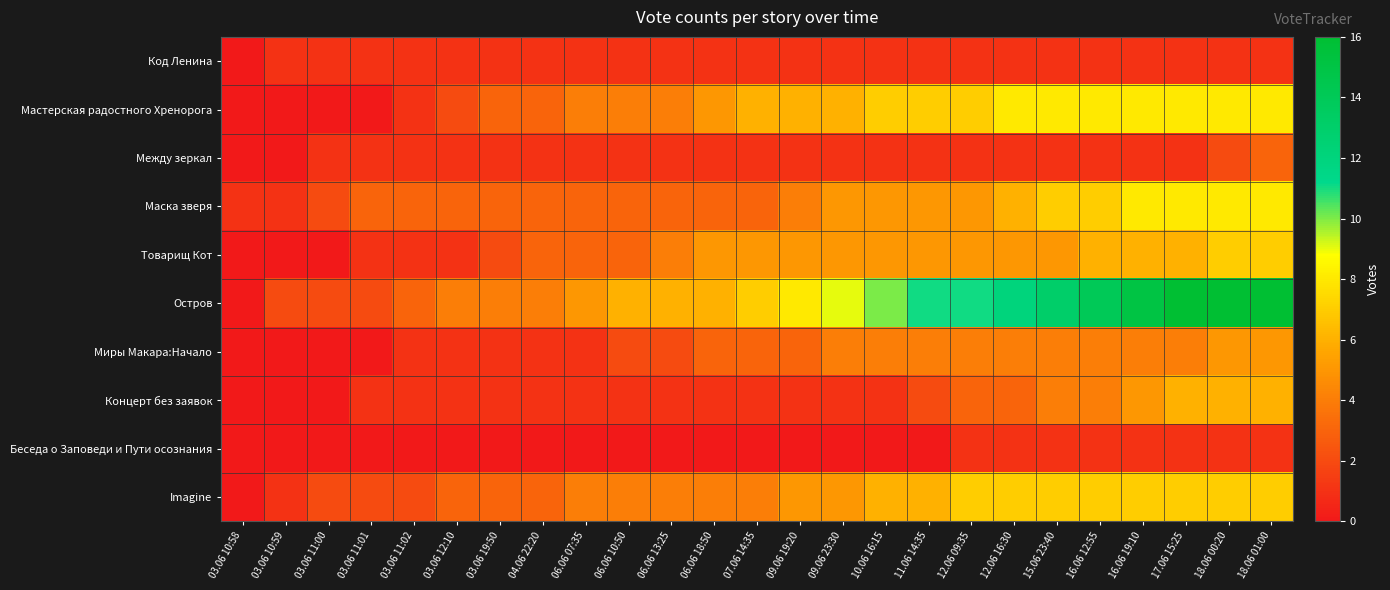

Reading left to right, extract all data points from this chart.

Код Ленина: 03.06 10:58=0	03.06 10:59=1	03.06 11:00=1	03.06 11:01=1	03.06 11:02=1	03.06 12:10=1	03.06 19:50=1	04.06 22:20=1	06.06 07:35=1	06.06 10:50=1	06.06 13:25=1	06.06 18:50=1	07.06 14:35=1	09.06 19:20=1	09.06 23:30=1	10.06 16:15=1	11.06 14:35=1	12.06 09:35=1	12.06 16:30=1	15.06 23:40=1	16.06 12:55=1	16.06 19:10=1	17.06 15:25=1	18.06 00:20=1	18.06 01:00=1
Мастерская радостного Хренорога: 03.06 10:58=0	03.06 10:59=0	03.06 11:00=0	03.06 11:01=0	03.06 11:02=1	03.06 12:10=2	03.06 19:50=3	04.06 22:20=3	06.06 07:35=4	06.06 10:50=4	06.06 13:25=4	06.06 18:50=5	07.06 14:35=6	09.06 19:20=6	09.06 23:30=6	10.06 16:15=7	11.06 14:35=7	12.06 09:35=7	12.06 16:30=8	15.06 23:40=8	16.06 12:55=8	16.06 19:10=8	17.06 15:25=8	18.06 00:20=8	18.06 01:00=8
Между зеркал: 03.06 10:58=0	03.06 10:59=0	03.06 11:00=1	03.06 11:01=1	03.06 11:02=1	03.06 12:10=1	03.06 19:50=1	04.06 22:20=1	06.06 07:35=1	06.06 10:50=1	06.06 13:25=1	06.06 18:50=1	07.06 14:35=1	09.06 19:20=1	09.06 23:30=1	10.06 16:15=1	11.06 14:35=1	12.06 09:35=1	12.06 16:30=1	15.06 23:40=1	16.06 12:55=1	16.06 19:10=1	17.06 15:25=1	18.06 00:20=2	18.06 01:00=3
Маска зверя: 03.06 10:58=1	03.06 10:59=1	03.06 11:00=2	03.06 11:01=3	03.06 11:02=3	03.06 12:10=3	03.06 19:50=3	04.06 22:20=3	06.06 07:35=3	06.06 10:50=3	06.06 13:25=3	06.06 18:50=3	07.06 14:35=3	09.06 19:20=4	09.06 23:30=5	10.06 16:15=5	11.06 14:35=5	12.06 09:35=5	12.06 16:30=6	15.06 23:40=7	16.06 12:55=7	16.06 19:10=8	17.06 15:25=8	18.06 00:20=8	18.06 01:00=8
Товарищ Кот: 03.06 10:58=0	03.06 10:59=0	03.06 11:00=0	03.06 11:01=1	03.06 11:02=1	03.06 12:10=1	03.06 19:50=2	04.06 22:20=3	06.06 07:35=3	06.06 10:50=3	06.06 13:25=4	06.06 18:50=5	07.06 14:35=5	09.06 19:20=5	09.06 23:30=5	10.06 16:15=5	11.06 14:35=5	12.06 09:35=5	12.06 16:30=5	15.06 23:40=5	16.06 12:55=6	16.06 19:10=6	17.06 15:25=6	18.06 00:20=7	18.06 01:00=7
Остров: 03.06 10:58=0	03.06 10:59=2	03.06 11:00=2	03.06 11:01=2	03.06 11:02=3	03.06 12:10=4	03.06 19:50=4	04.06 22:20=4	06.06 07:35=5	06.06 10:50=6	06.06 13:25=6	06.06 18:50=6	07.06 14:35=7	09.06 19:20=8	09.06 23:30=9	10.06 16:15=10	11.06 14:35=11	12.06 09:35=11	12.06 16:30=12	15.06 23:40=13	16.06 12:55=14	16.06 19:10=15	17.06 15:25=16	18.06 00:20=16	18.06 01:00=16
Миры Макара:Начало: 03.06 10:58=0	03.06 10:59=0	03.06 11:00=0	03.06 11:01=0	03.06 11:02=1	03.06 12:10=1	03.06 19:50=1	04.06 22:20=1	06.06 07:35=1	06.06 10:50=2	06.06 13:25=2	06.06 18:50=3	07.06 14:35=3	09.06 19:20=3	09.06 23:30=4	10.06 16:15=4	11.06 14:35=4	12.06 09:35=4	12.06 16:30=4	15.06 23:40=4	16.06 12:55=4	16.06 19:10=4	17.06 15:25=4	18.06 00:20=5	18.06 01:00=5
Концерт без заявок: 03.06 10:58=0	03.06 10:59=0	03.06 11:00=0	03.06 11:01=1	03.06 11:02=1	03.06 12:10=1	03.06 19:50=1	04.06 22:20=1	06.06 07:35=1	06.06 10:50=1	06.06 13:25=1	06.06 18:50=1	07.06 14:35=1	09.06 19:20=1	09.06 23:30=1	10.06 16:15=1	11.06 14:35=2	12.06 09:35=3	12.06 16:30=3	15.06 23:40=4	16.06 12:55=4	16.06 19:10=5	17.06 15:25=6	18.06 00:20=6	18.06 01:00=6
Беседа о Заповеди и Пути осознания: 03.06 10:58=0	03.06 10:59=0	03.06 11:00=0	03.06 11:01=0	03.06 11:02=0	03.06 12:10=0	03.06 19:50=0	04.06 22:20=0	06.06 07:35=0	06.06 10:50=0	06.06 13:25=0	06.06 18:50=0	07.06 14:35=0	09.06 19:20=0	09.06 23:30=0	10.06 16:15=0	11.06 14:35=0	12.06 09:35=1	12.06 16:30=1	15.06 23:40=1	16.06 12:55=1	16.06 19:10=1	17.06 15:25=1	18.06 00:20=1	18.06 01:00=1
Imagine: 03.06 10:58=0	03.06 10:59=1	03.06 11:00=2	03.06 11:01=2	03.06 11:02=2	03.06 12:10=3	03.06 19:50=3	04.06 22:20=3	06.06 07:35=4	06.06 10:50=4	06.06 13:25=4	06.06 18:50=4	07.06 14:35=4	09.06 19:20=5	09.06 23:30=5	10.06 16:15=6	11.06 14:35=6	12.06 09:35=7	12.06 16:30=7	15.06 23:40=7	16.06 12:55=7	16.06 19:10=7	17.06 15:25=7	18.06 00:20=7	18.06 01:00=7